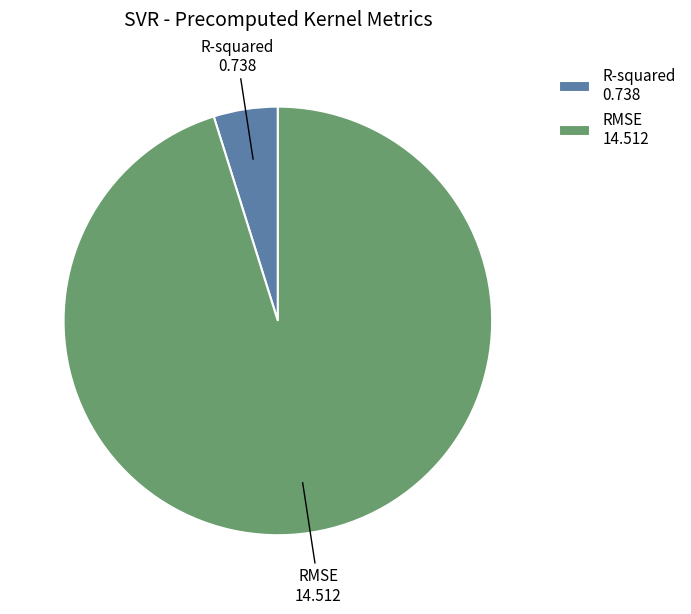

Does R-squared account for over 50% of the chart?

No